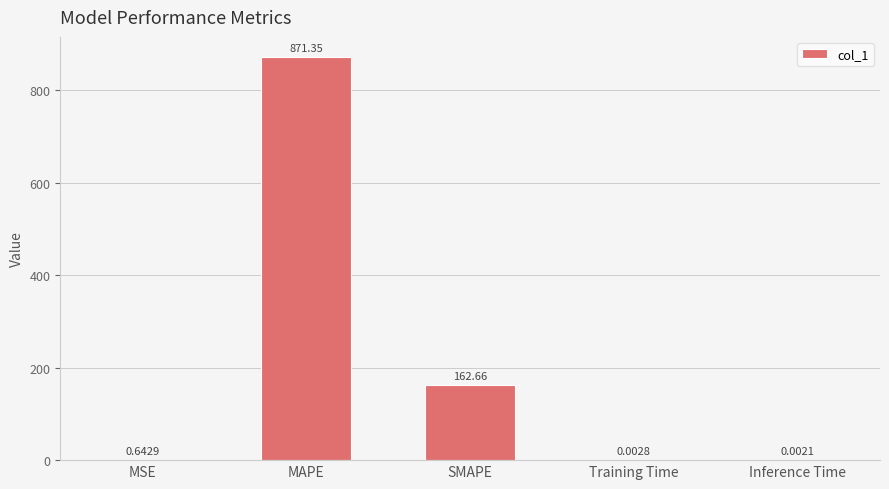

At which category does the chart reach its peak across all series?

MAPE